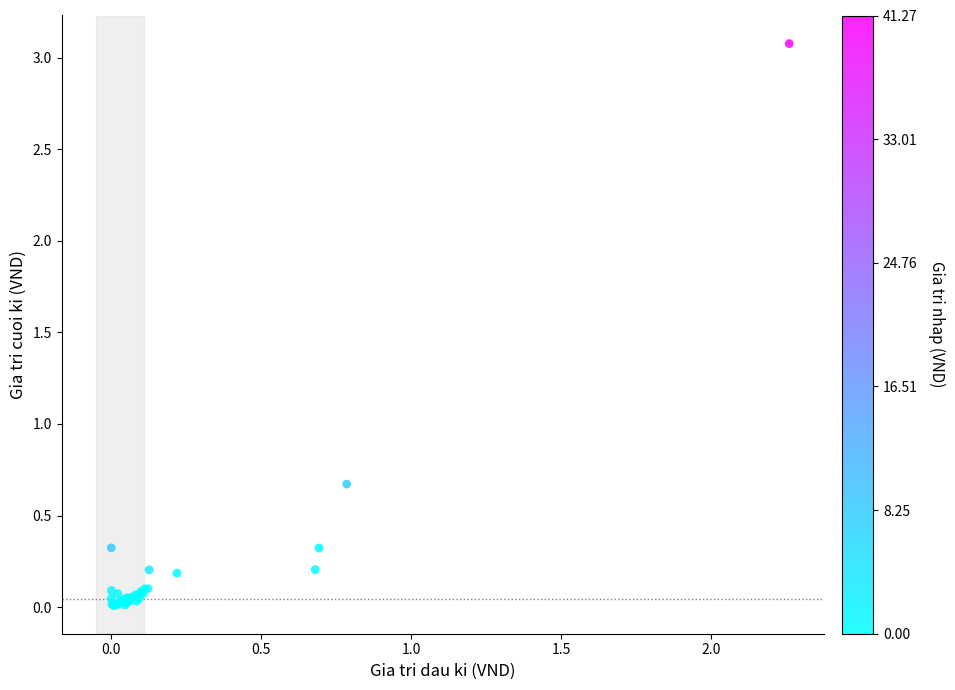

What Y value in the scatter plot is closest to 1?

0.7